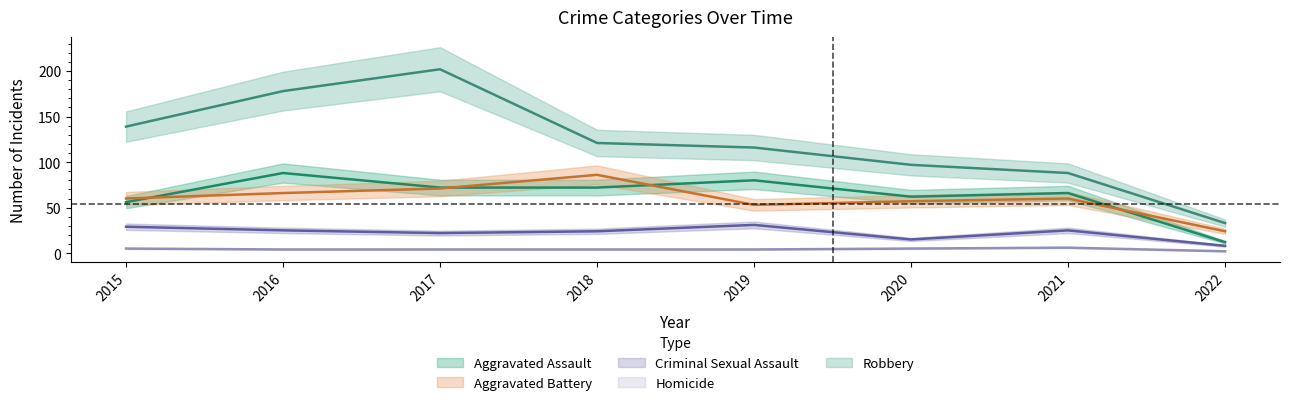

Reading right to left, what are all the values shown in this chart?

Aggravated Assault: 12	66	62	80	72	72	88	56
Aggravated Battery: 24	60	57	53	86	71	66	60
Criminal Sexual Assault: 8	25	15	31	24	22	25	29
Homicide: 2	6	5	4	4	4	4	5
Robbery: 33	88	97	116	121	202	178	139